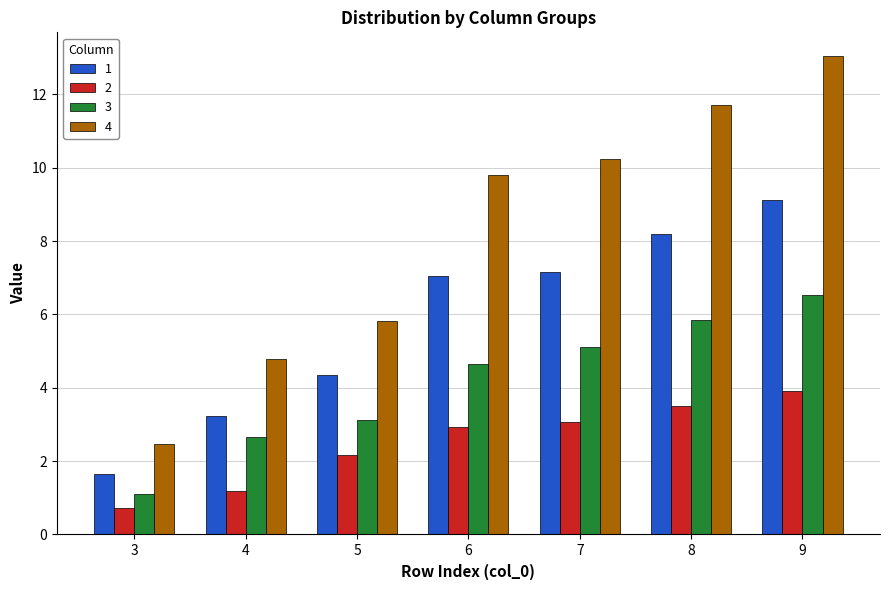

What is the smallest value displayed?

0.7